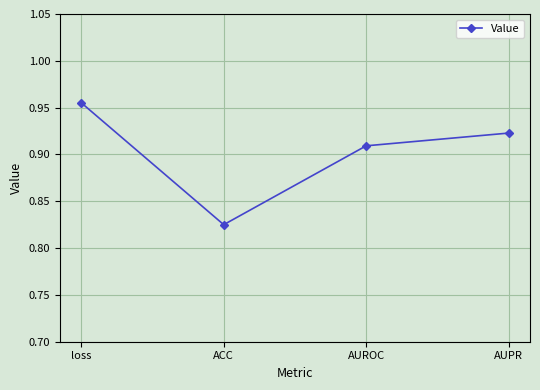

What is the difference between the maximum and minimum values?

0.1